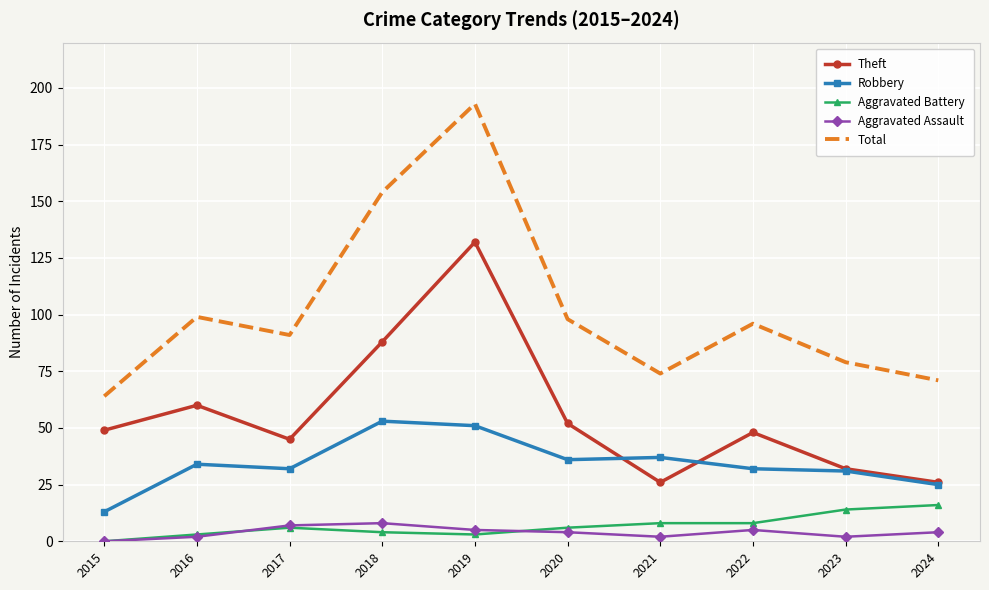

Which series has the largest range (max minus min)?

Total